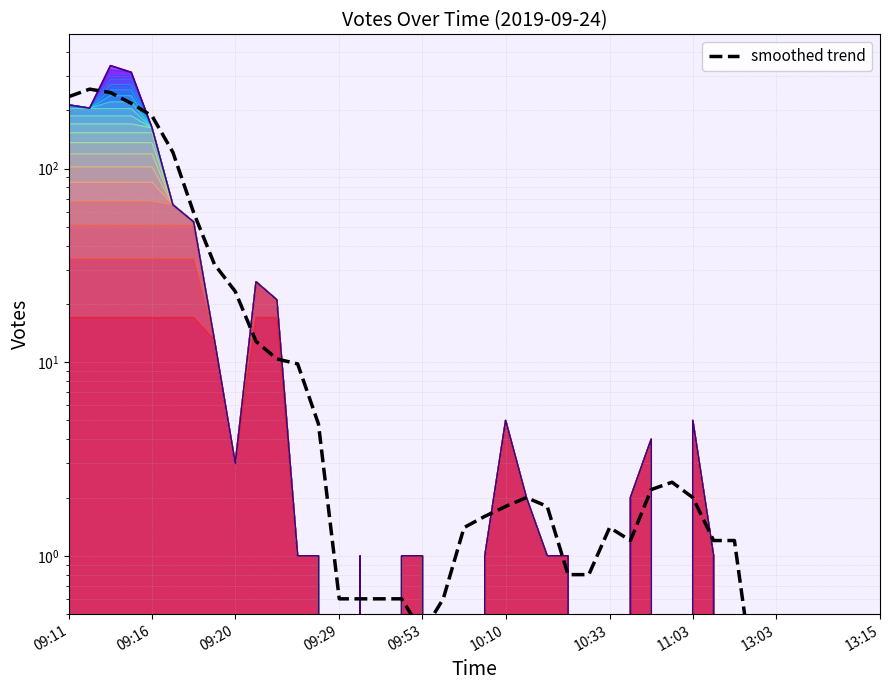

List the series in order of their peak value, lowest first.

smoothed trend, Votes